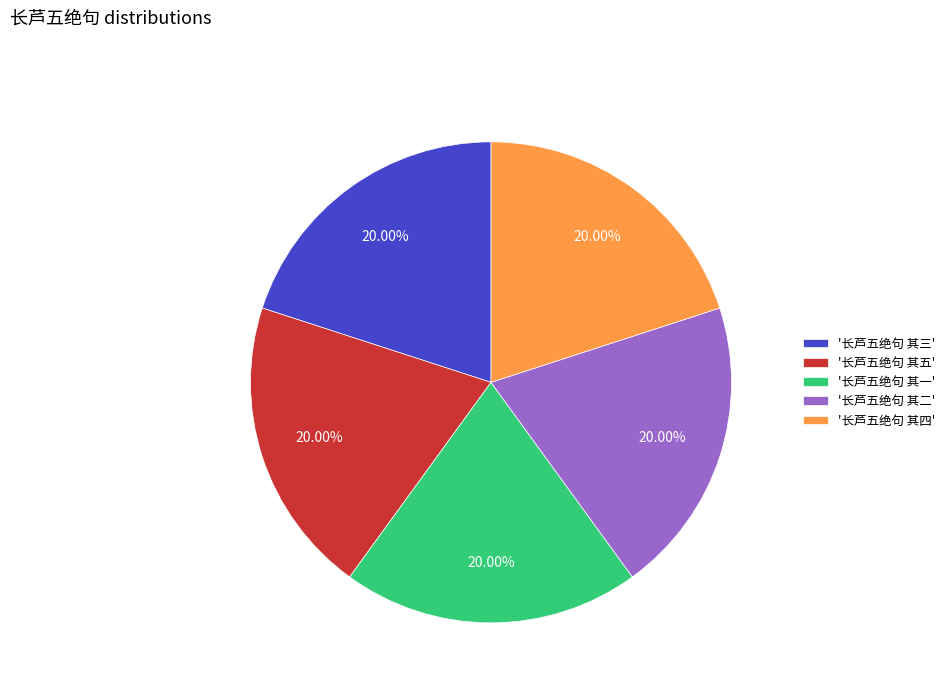

What is the ratio of the value at '长芦五绝句 其三' to the value at '长芦五绝句 其四'?

1.0